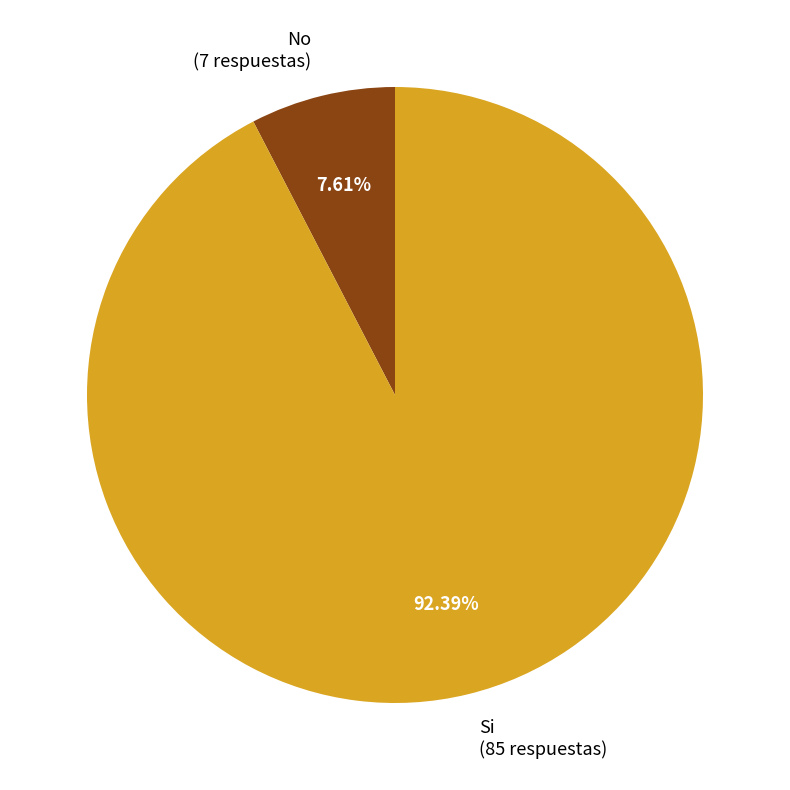

Combined, do Si and No account for over 50%?

Yes